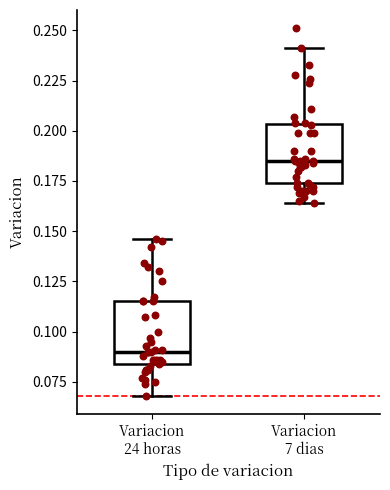

Where is the upper edge of the box for Variacion 7 dias on the y-axis? The values are not printed on the chart, so give them approximately, as read against the axis.

0.205